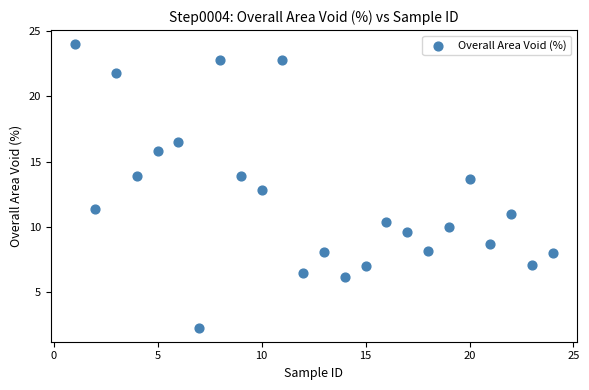

What is the range of Y values (max minus min)?

21.7